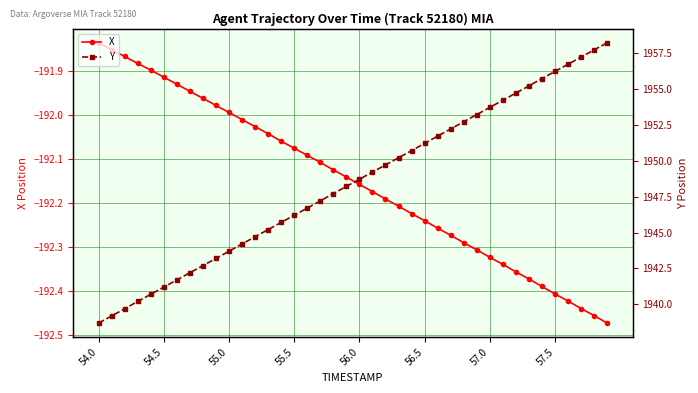

At which label does X reach its peak?

54.0